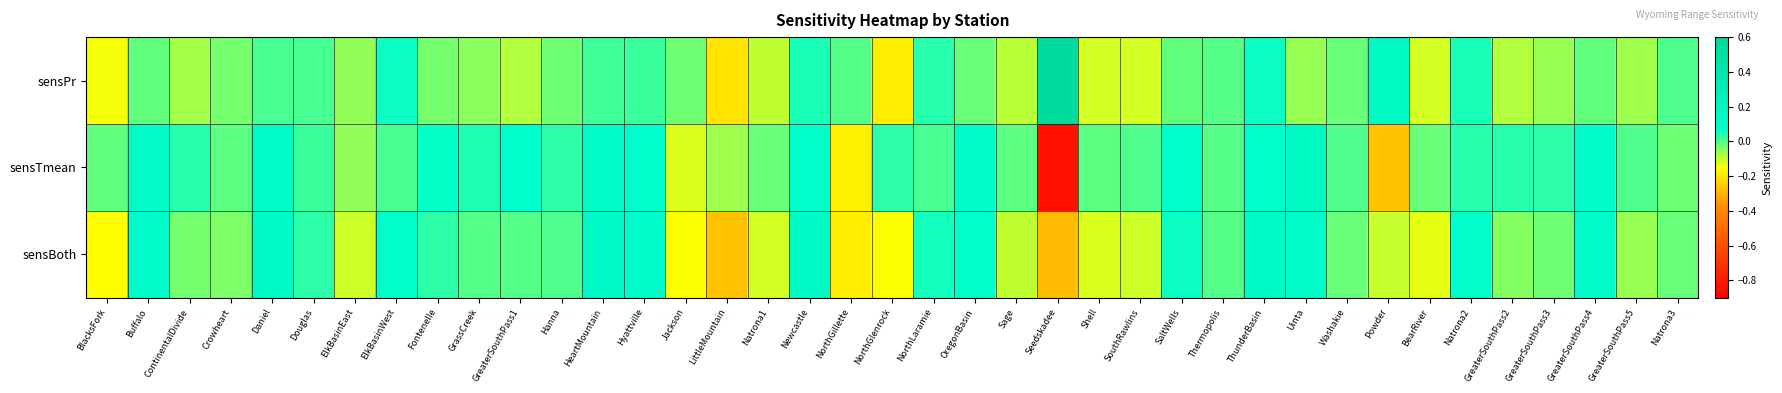

Between Hanna and Daniel, which is larger?

Daniel